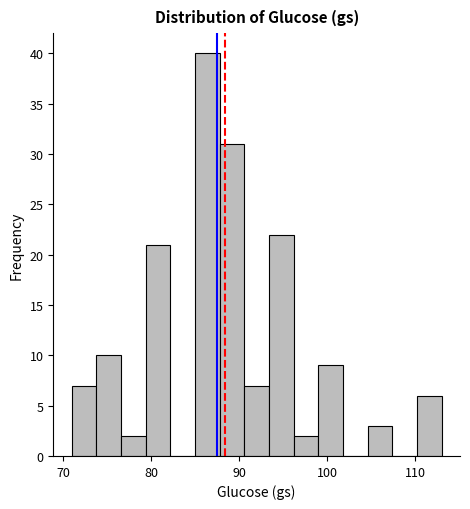

Read against the x-axis, roughly where is the centre of the tallest bar?

86